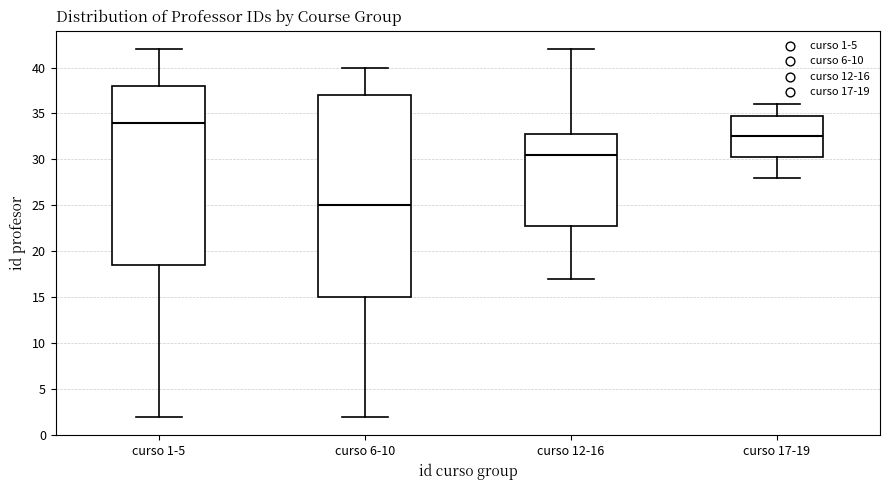

Reading left to right, read every box against the y-axis: the position of its median line, the range the box covers, and the ends of its whiskers. The values are not printed on the chart, so give them approximately, as read against the axis.

curso 1-5: median 34.0, box 18.5 to 38.0, whiskers 2.0 to 42.0
curso 6-10: median 25.0, box 15.0 to 37.0, whiskers 2.0 to 40.0
curso 12-16: median 30.5, box 23.0 to 33.0, whiskers 17.0 to 42.0
curso 17-19: median 32.5, box 30.5 to 35.0, whiskers 28.0 to 36.0